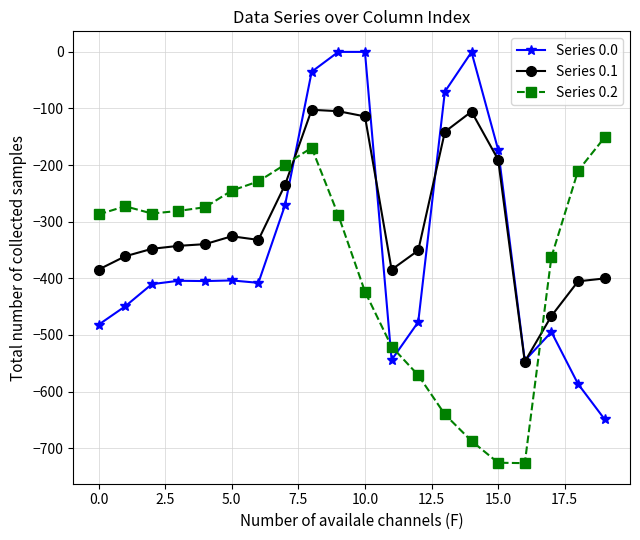

True or false: Series 0.0 has more than 2 points higher than both neighbors.

True